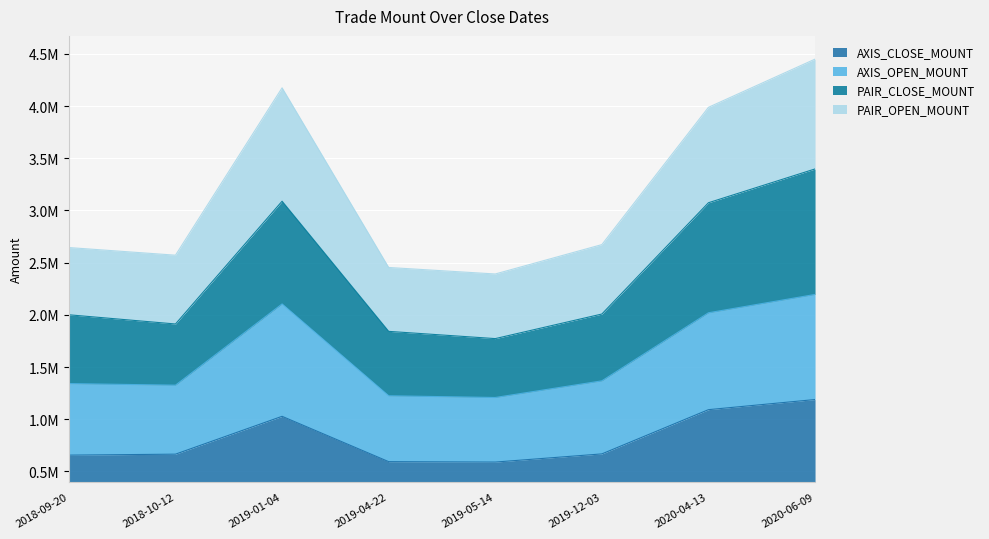

Between 2018-09-20 and 2019-04-22, which is larger?

2018-09-20